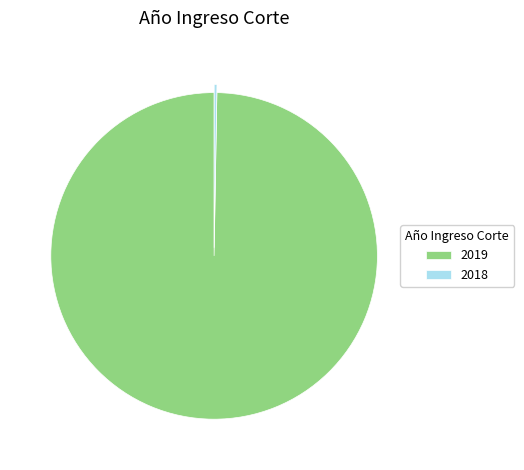

Which slice is the largest?

2019